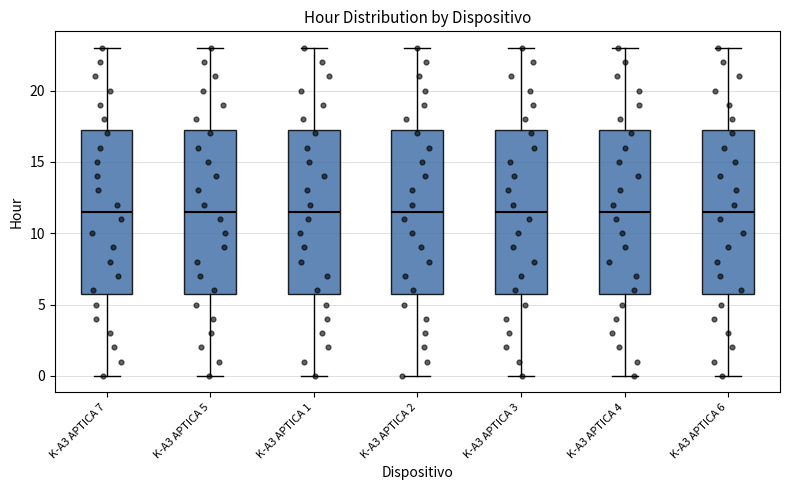

Where is the upper edge of the box for K-A3 APTICA 2 on the y-axis? The values are not printed on the chart, so give them approximately, as read against the axis.

17.5